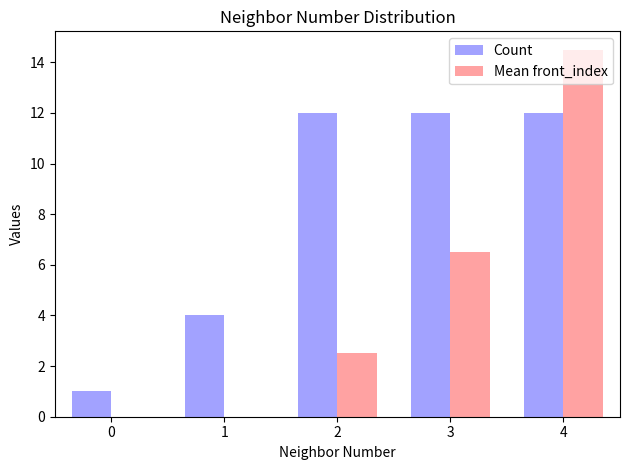

At which label does Mean front_index first exceed 2?

2